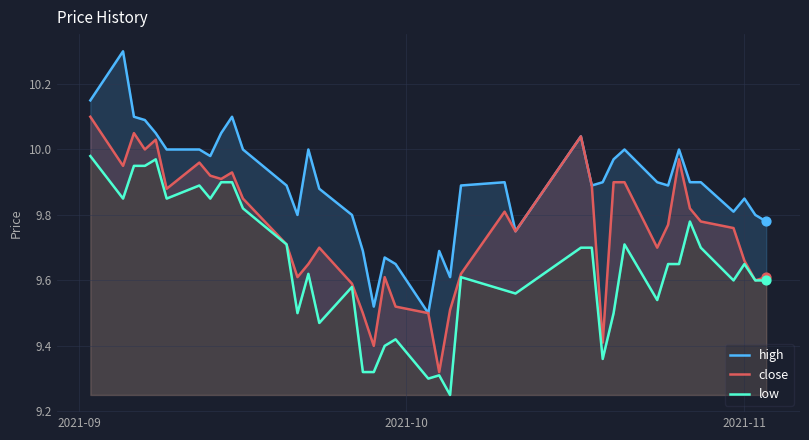

At how many categories does at least one series exceed 9?

40